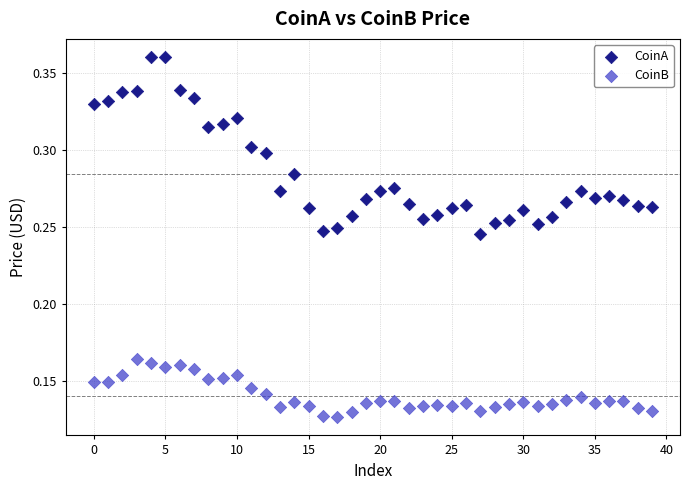

Which series reaches the minimum Y coordinate?

CoinB